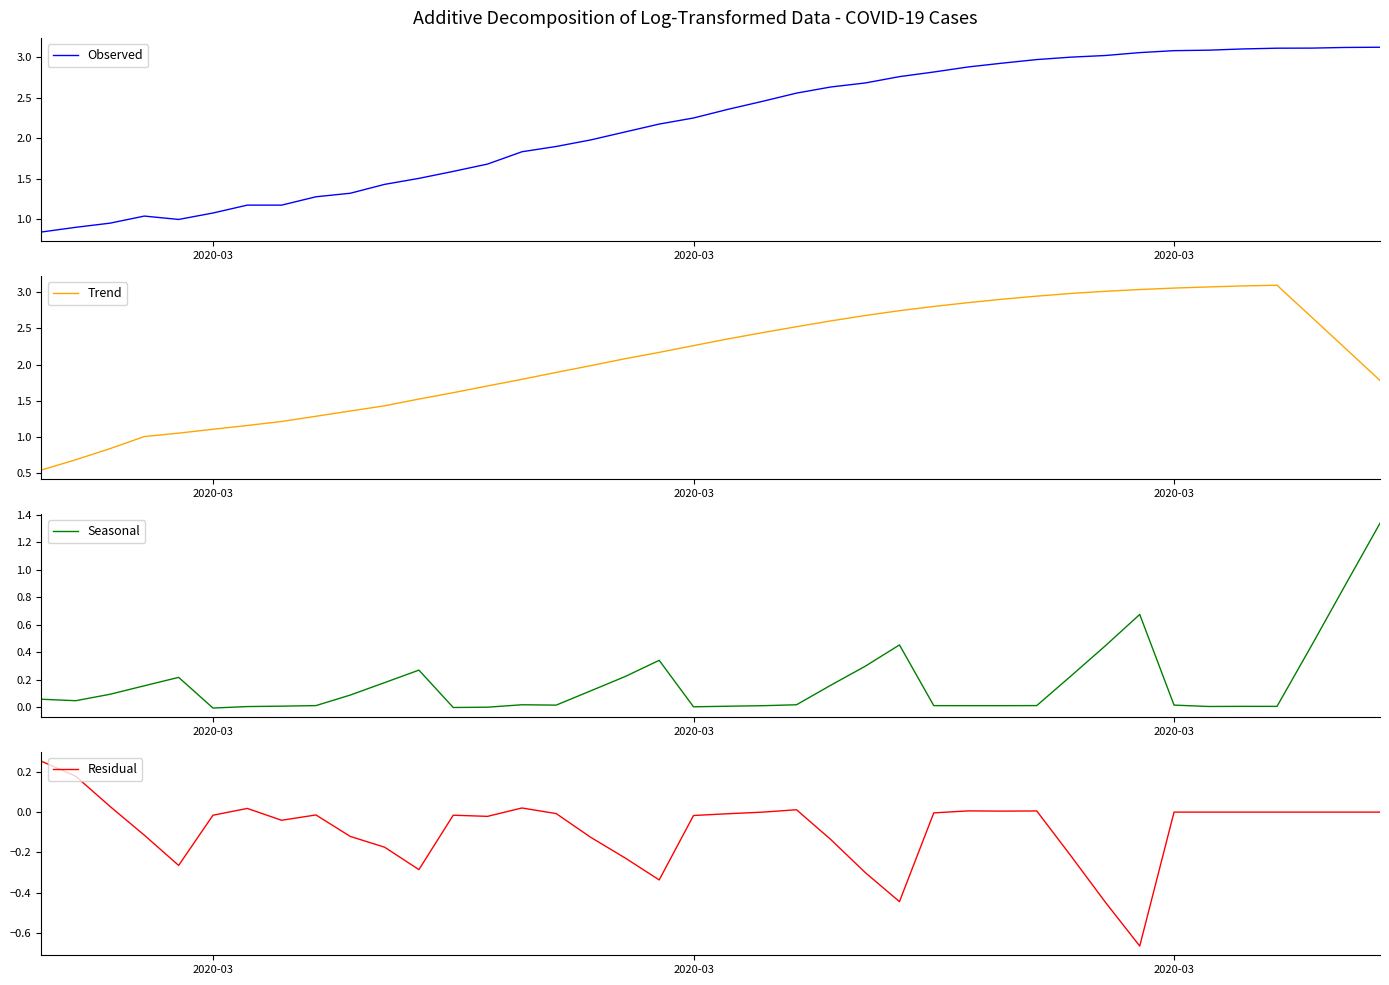

Is this an area chart (filled region under the line)?

No